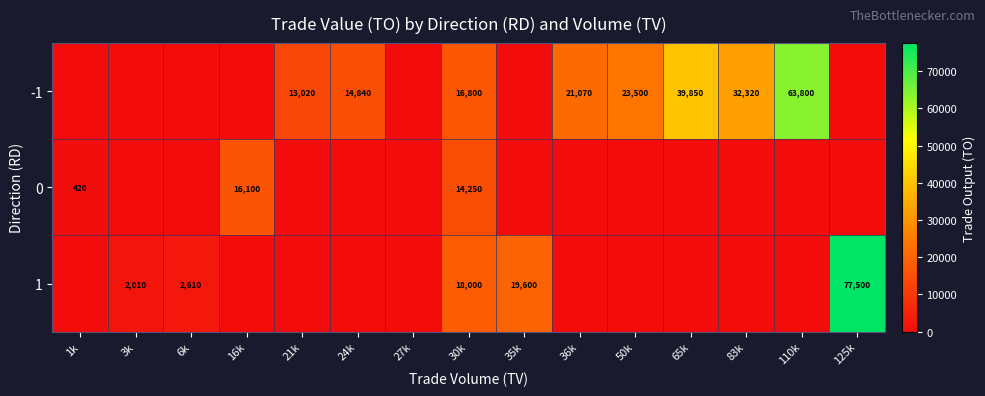

At how many categories does at least one series exceed 24642?

4